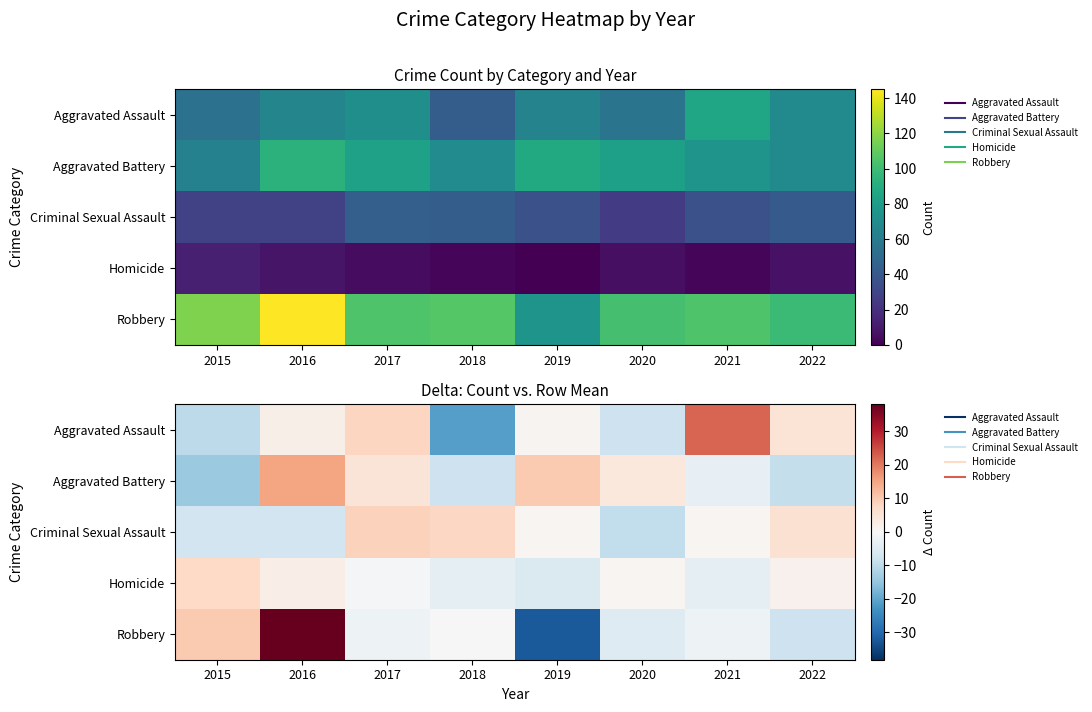

Rank the series at 2016 from lowest to highest value.

Criminal Sexual Assault, Aggravated Assault, Homicide, Aggravated Battery, Robbery